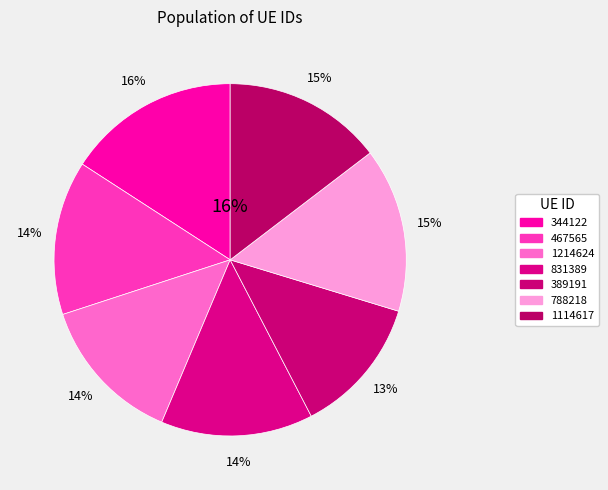

Which has a higher value, 1114617 or 788218?

788218